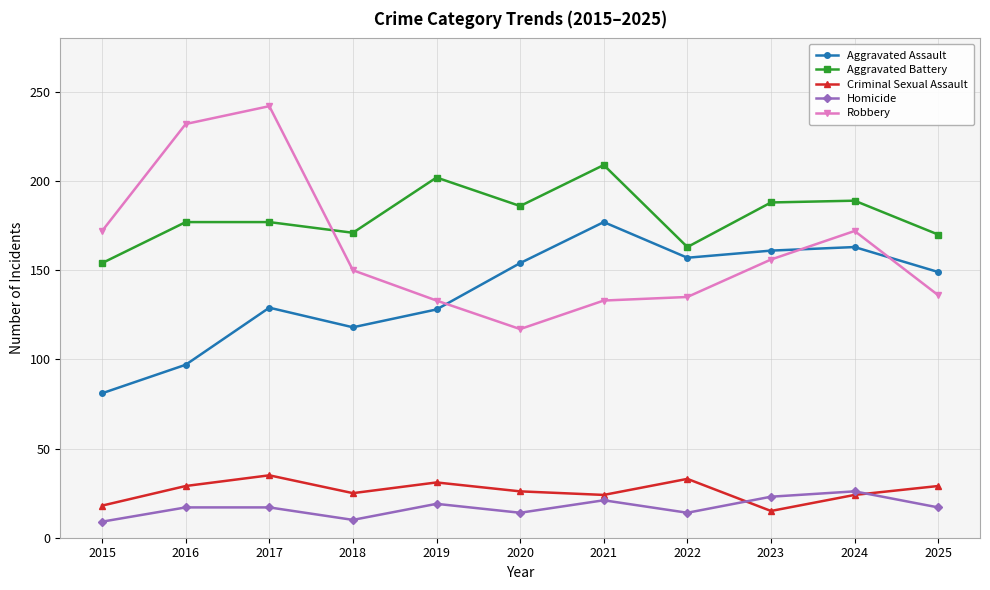

In Aggravated Assault, how many points are higher than both neighbors (excluding endpoints)?

3